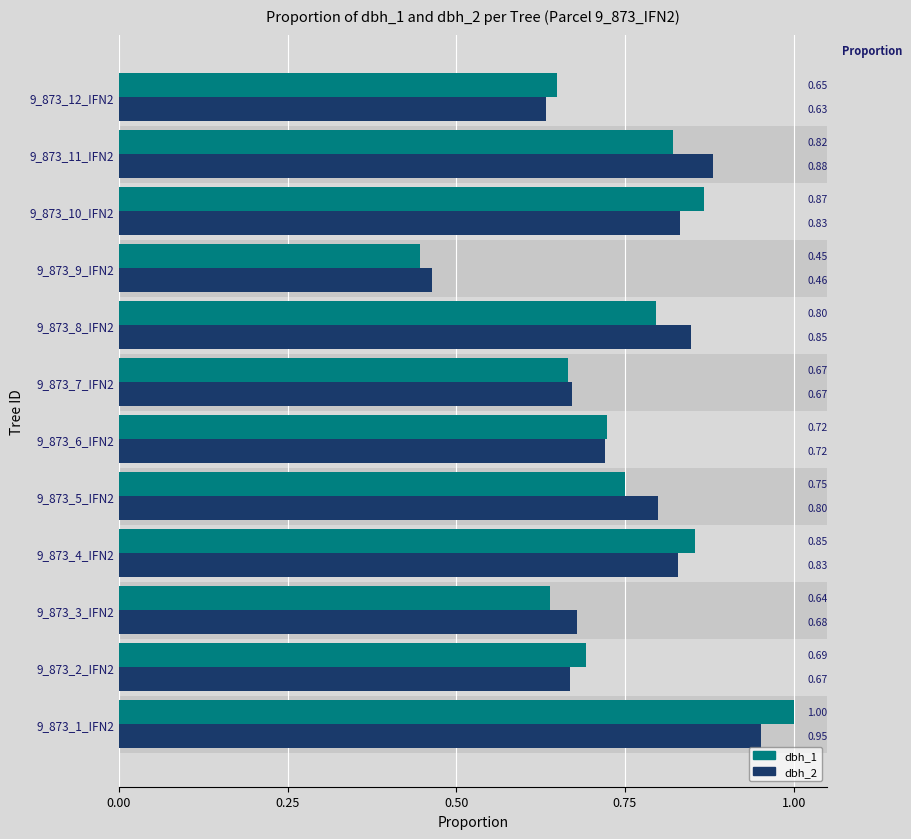

What is the sum of all dbh_1 values?

8.9